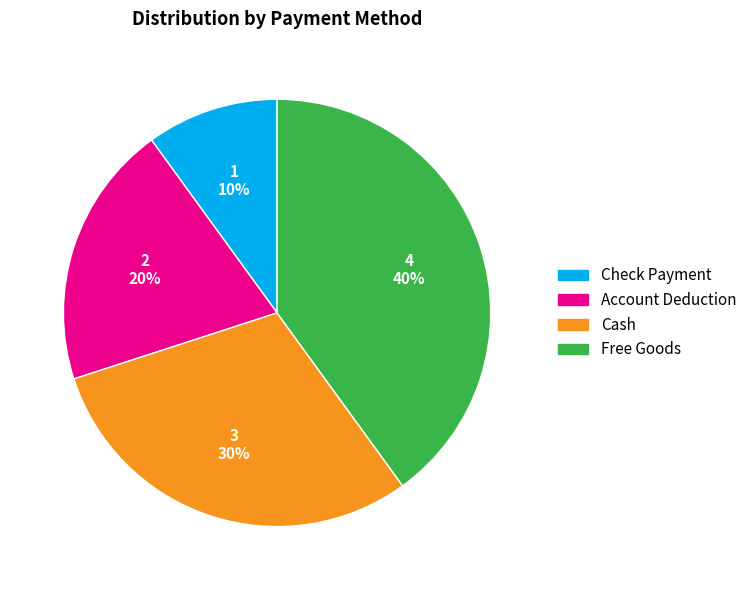

Between Check Payment and Cash, which is larger?

Cash